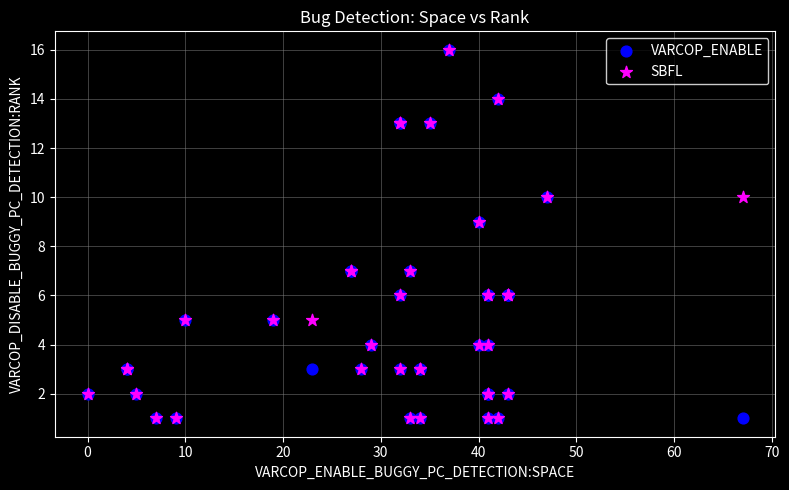

What are all the series names shown in the legend?

VARCOP_ENABLE, SBFL